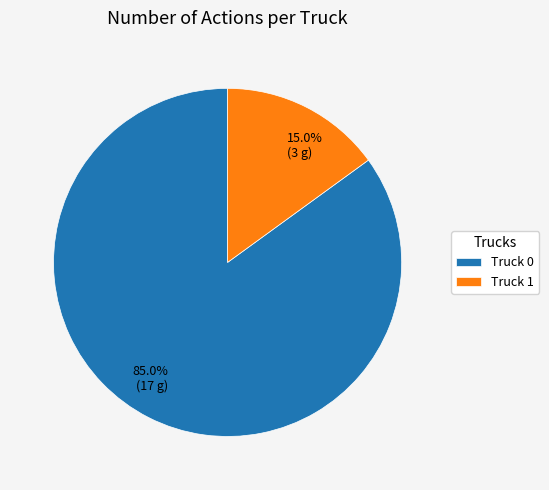

To the nearest percent, what percentage of the pie is Truck 1?

15%